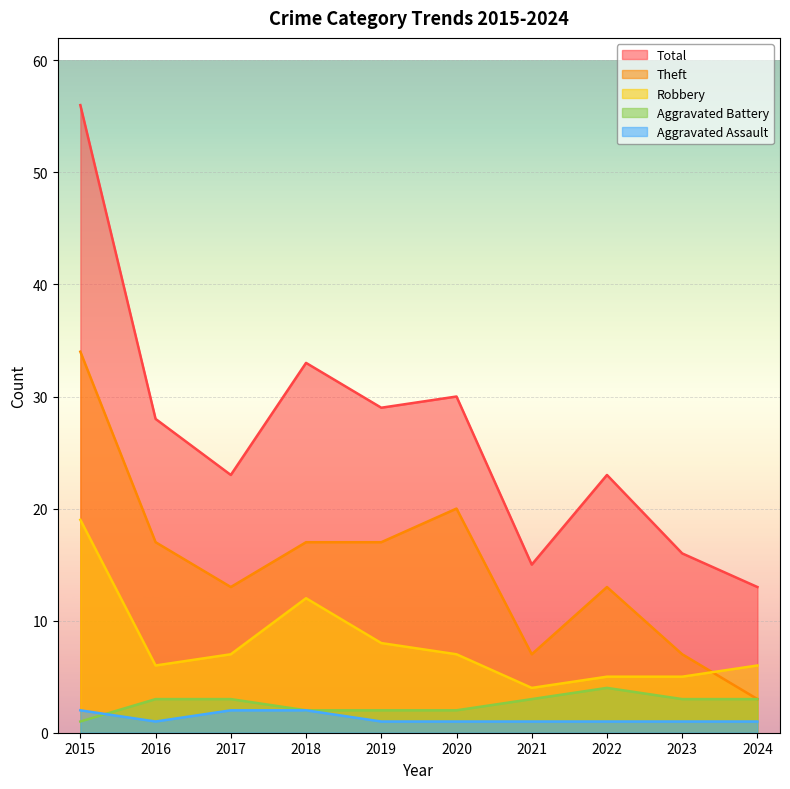

What are all the series names shown in the legend?

Total, Theft, Robbery, Aggravated Battery, Aggravated Assault